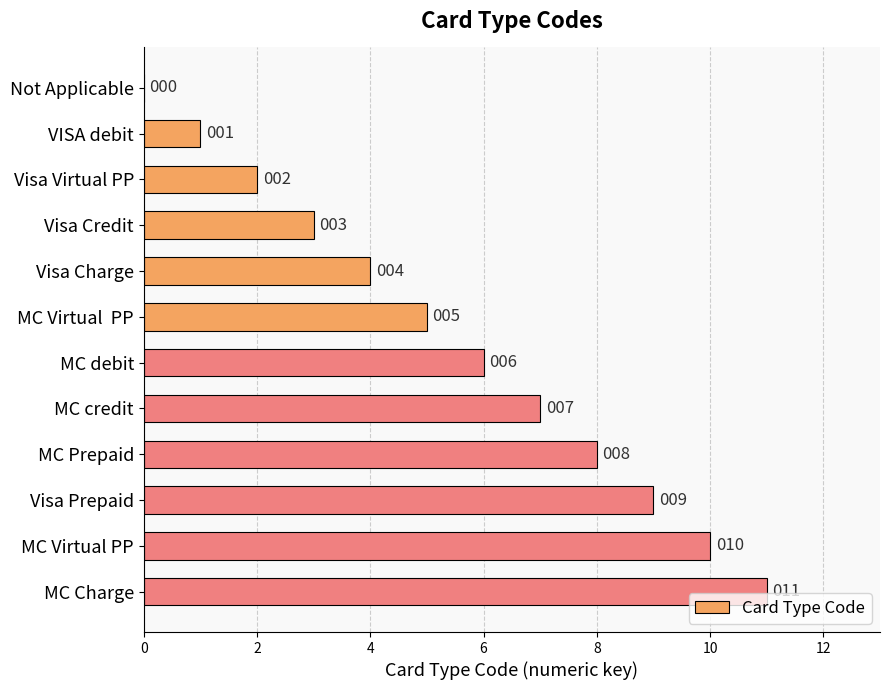

What is the greatest value displayed?

11